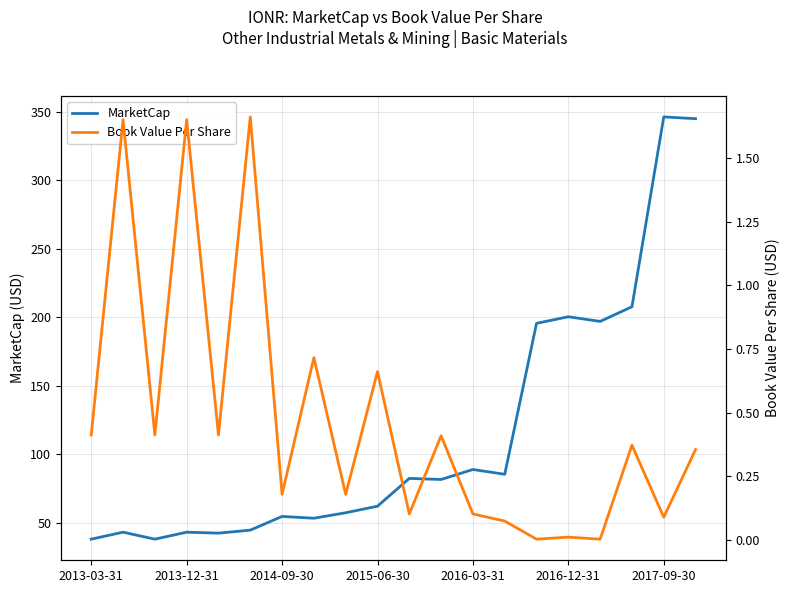

The MarketCap series shows 99.5 at 2015-06-30. True or false?

False